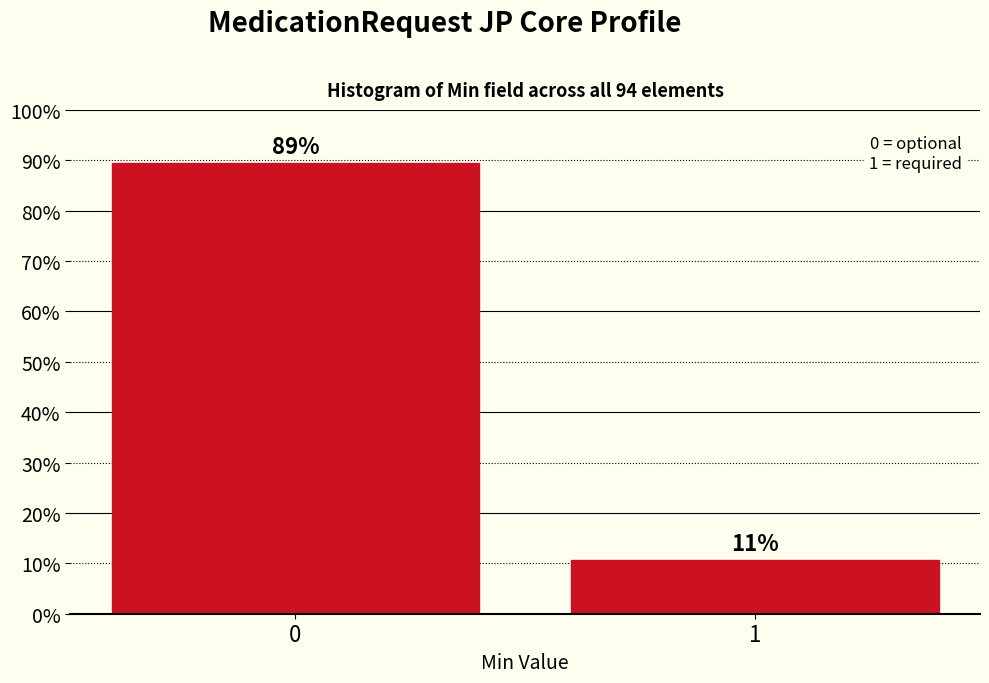

Does the chart contain any negative values?

No